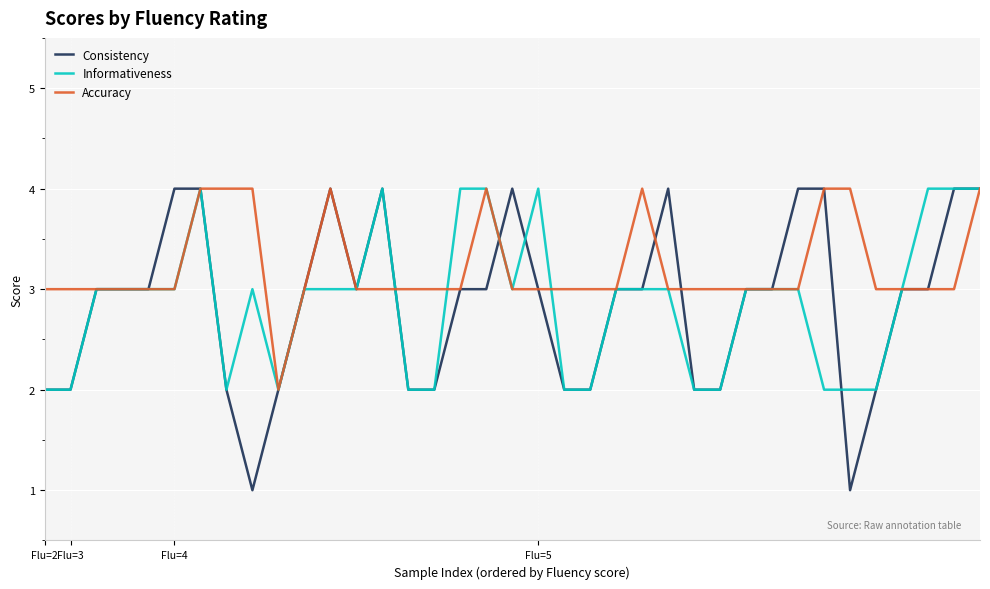

Which series has the largest range (max minus min)?

Consistency